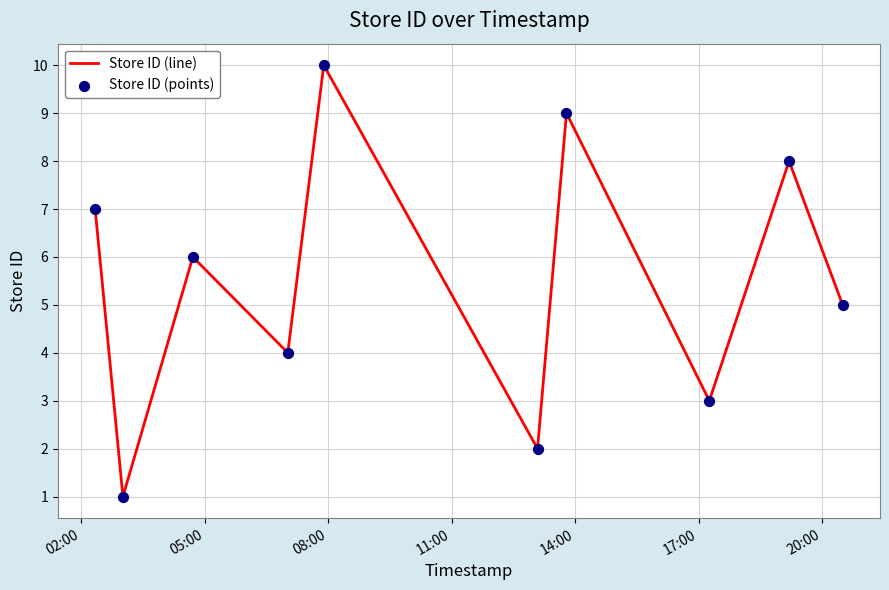

What is the greatest value displayed?

10